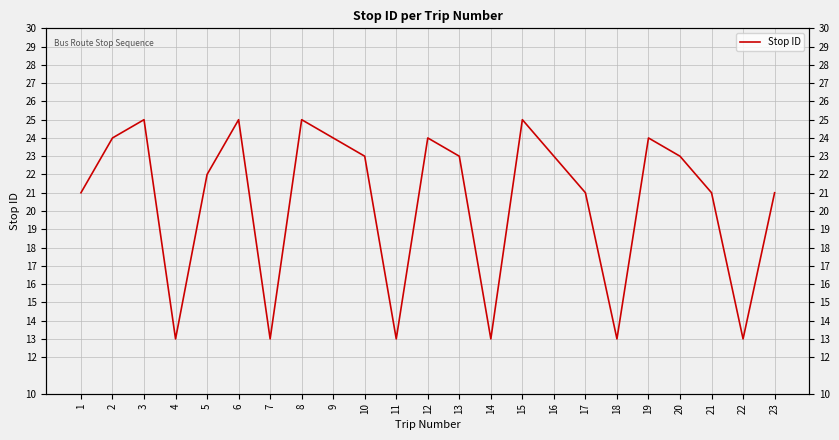

How many points are lower than both their immediate neighbors (excluding endpoints)?

6